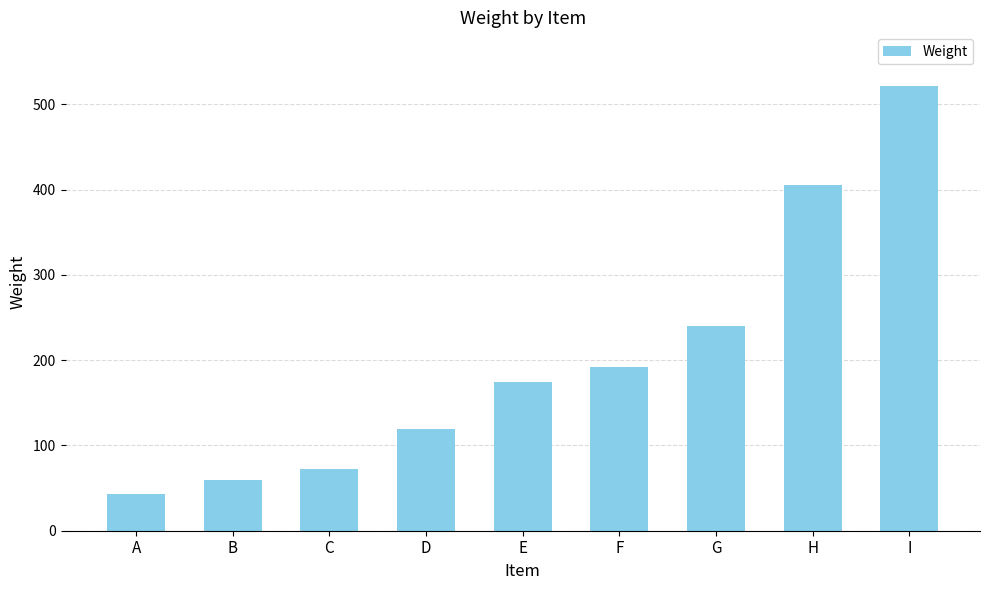

Which label corresponds to the smallest value in the chart?

A